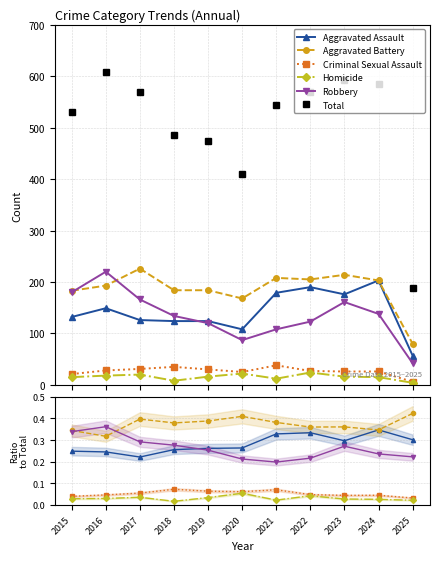

What is the average value of the Robbery series?

0.3